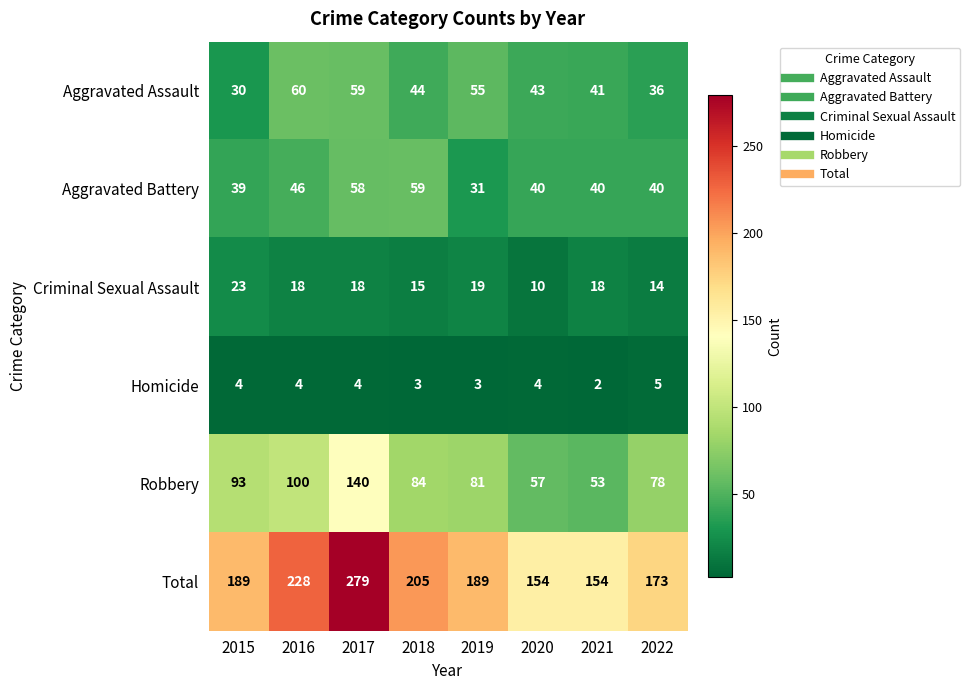

What is the lowest value of the Criminal Sexual Assault series?

10